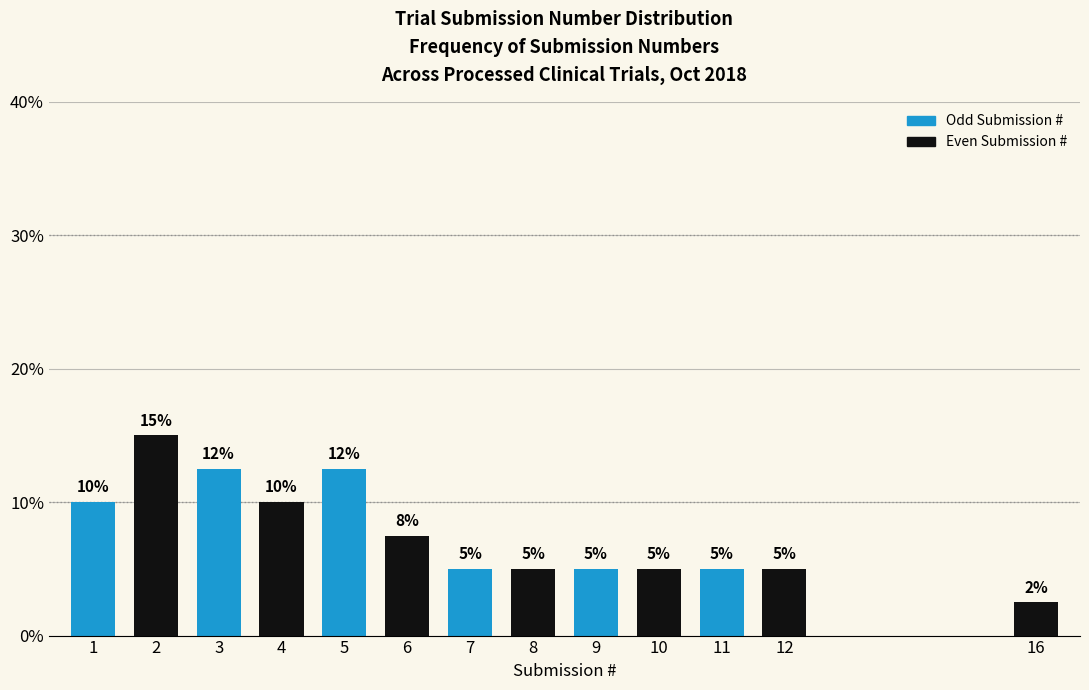

Is it true that the value at 4 is 10.0?

True